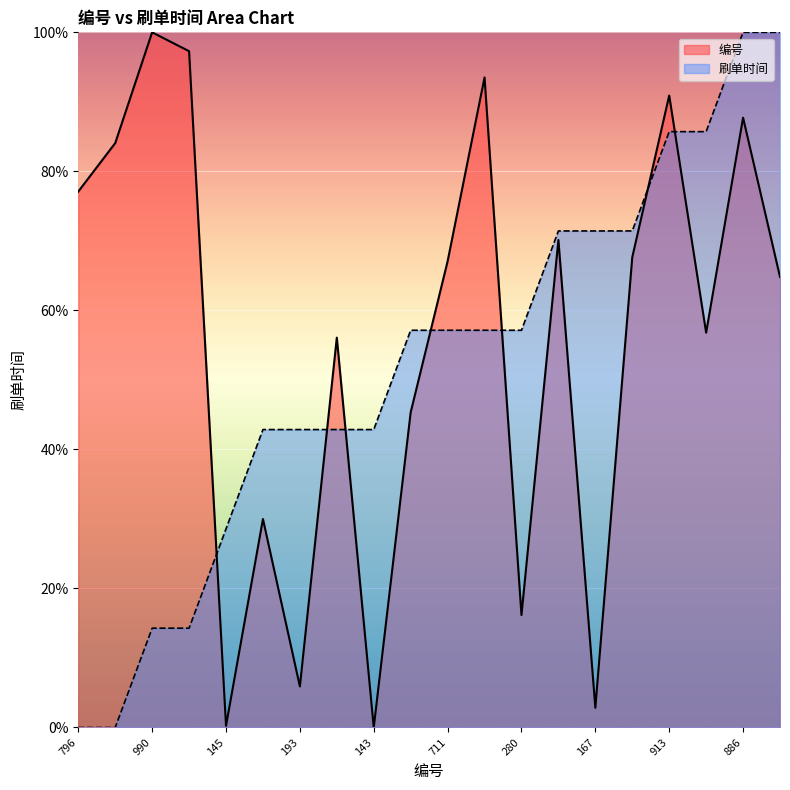

Reading left to right, list all the values displayed in this chart.

编号: 796=77.1	855=84.1	990=100.0	967=97.3	145=0.2	397=30.0	193=5.9	618=56.1	143=0.0	527=45.3	711=67.1	935=93.5	280=16.2	737=70.1	167=2.8	716=67.7	913=90.9	624=56.8	886=87.7	692=64.8
刷单时间: 796=0.0	855=0.0	990=14.3	967=14.3	145=28.6	397=42.9	193=42.9	618=42.9	143=42.9	527=57.1	711=57.1	935=57.1	280=57.1	737=71.4	167=71.4	716=71.4	913=85.7	624=85.7	886=100.0	692=100.0